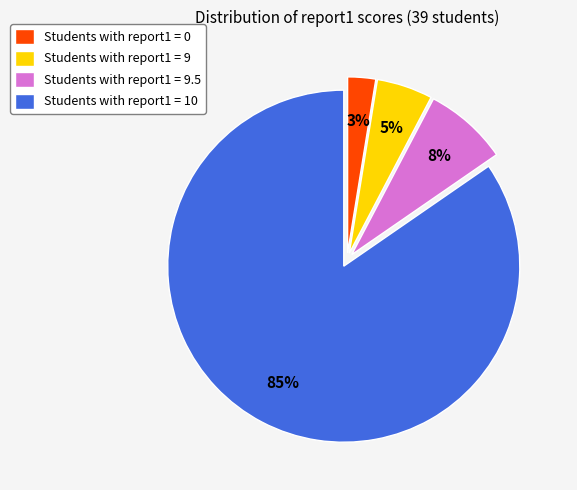

Which category has the biggest portion of the pie?

Students with report1 = 10